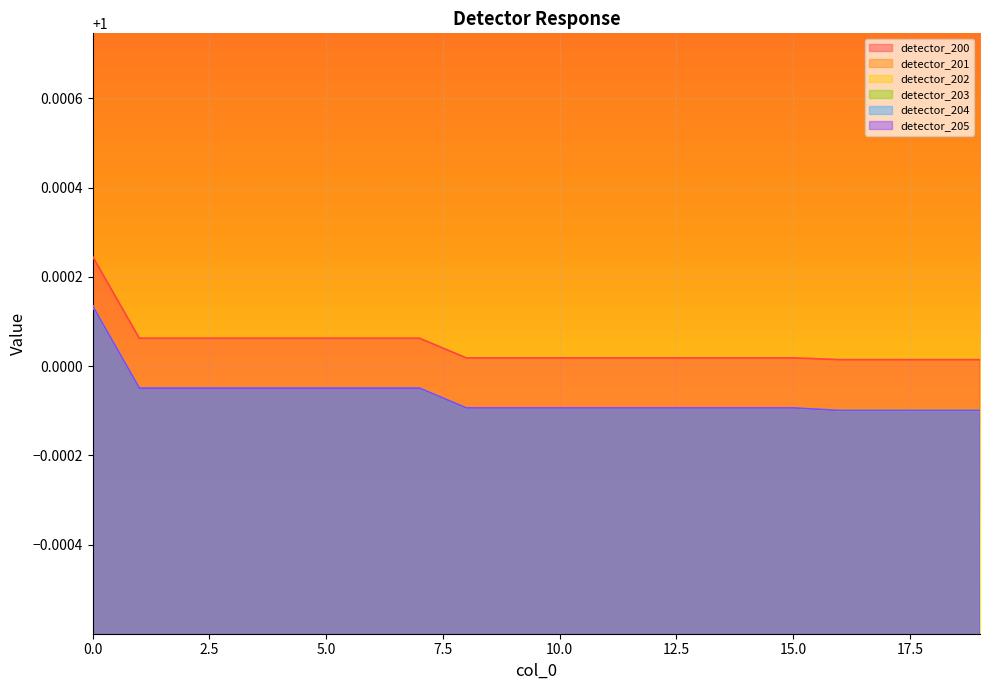

True or false: detector_205 has more than 2 interior local peaks.

False